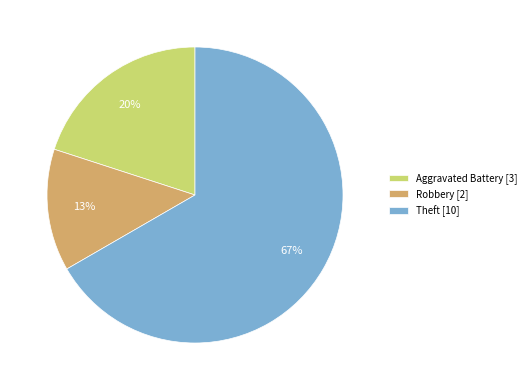

How many slices are in this pie chart?

3